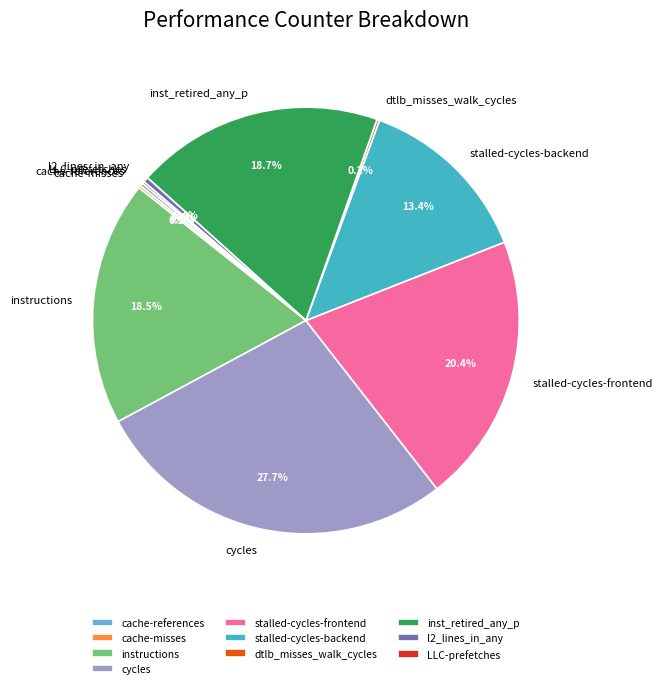

What percentage is NOT represented by cycles?

72.3%